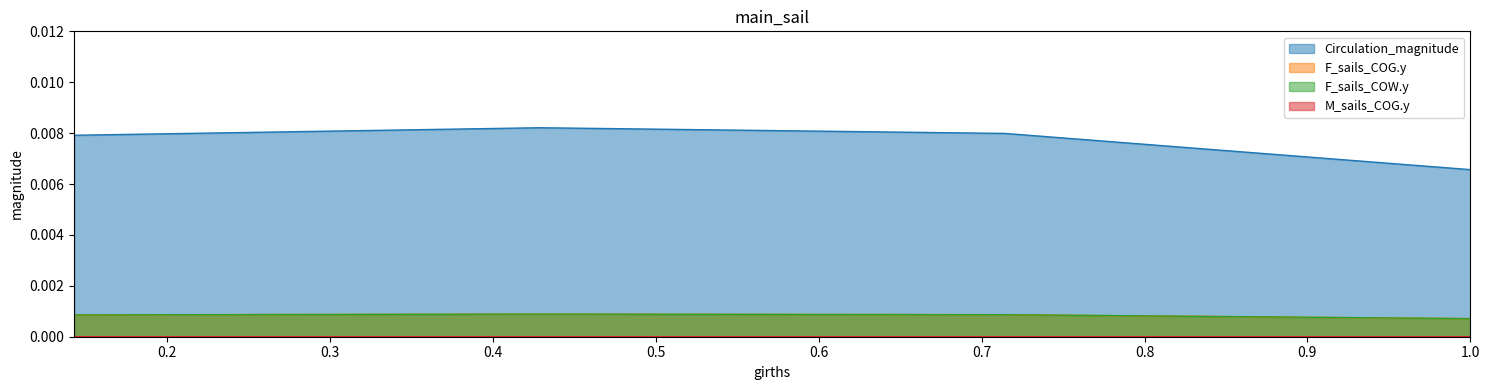

Which series has the largest total across all categories?

Circulation_magnitude